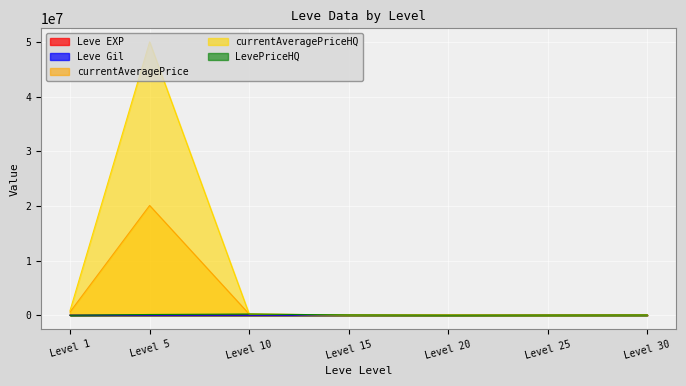

What is the sum of all Leve Gil values?

2187